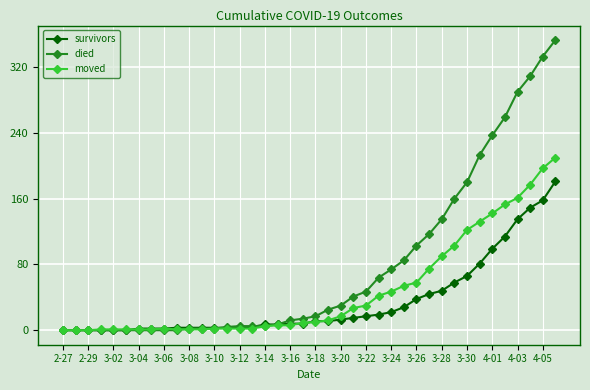

What is the maximum value for died?

353